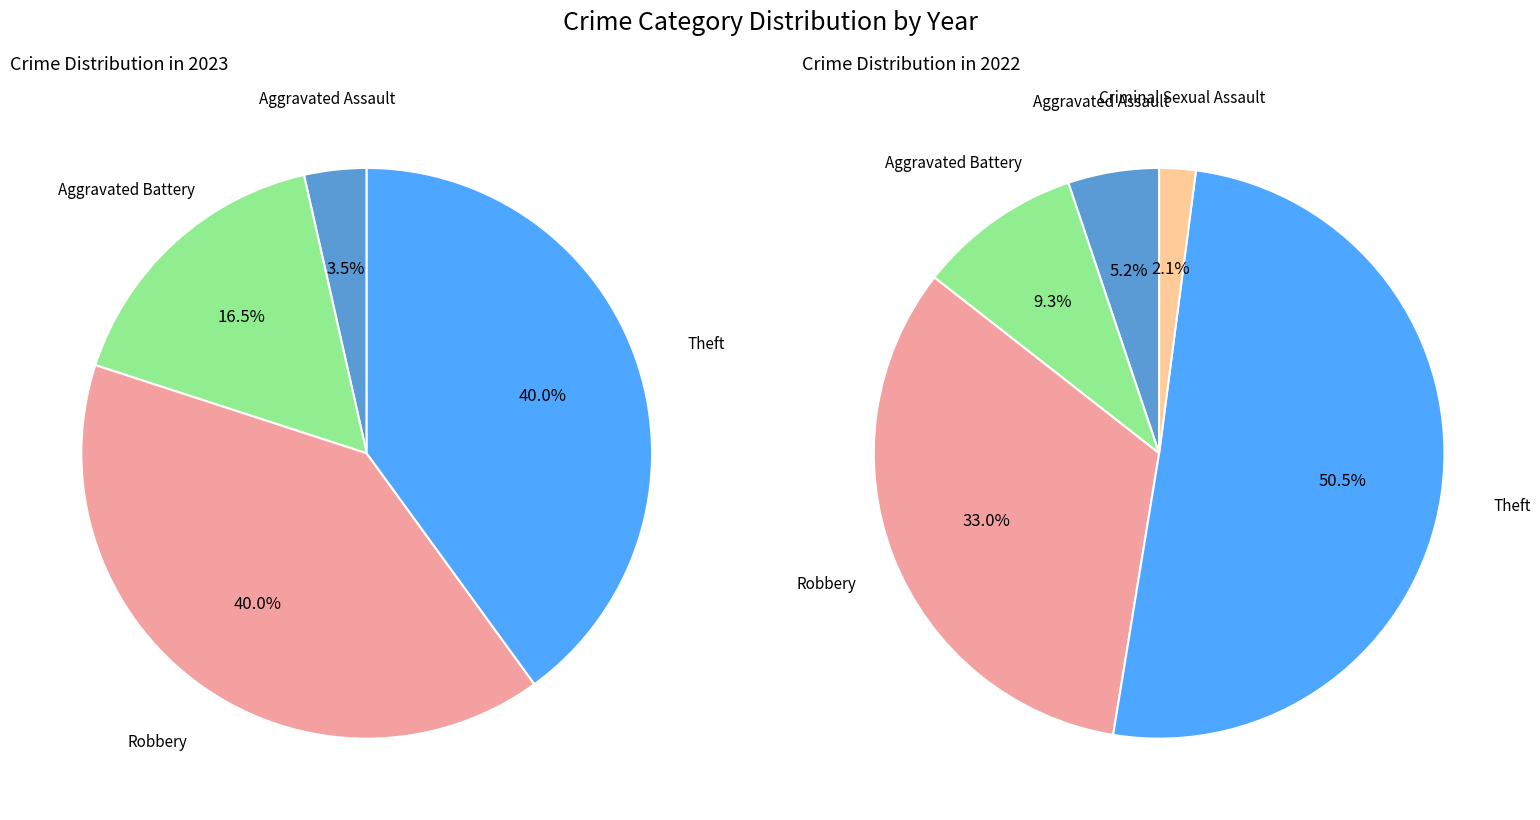

True or false: 4 accounts for 2% of the total.

True